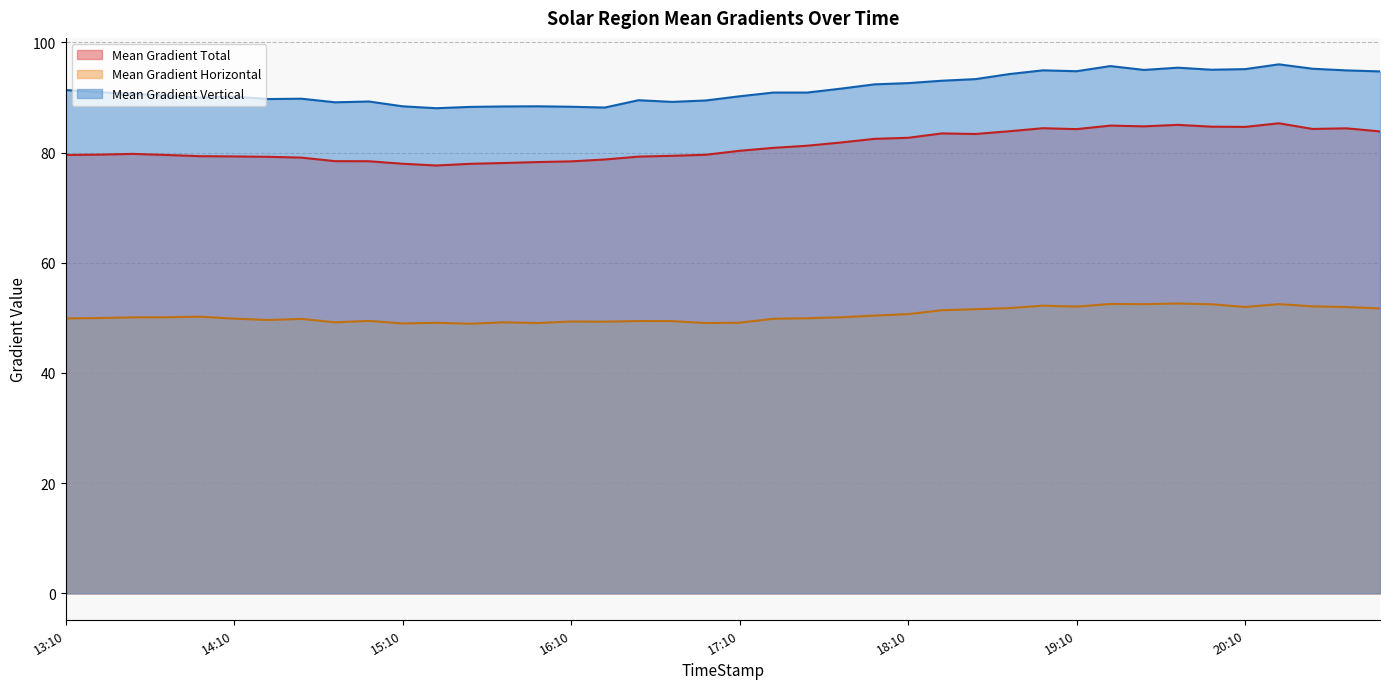

True or false: Mean Gradient Total and Mean Gradient Horizontal intersect in this chart.

False